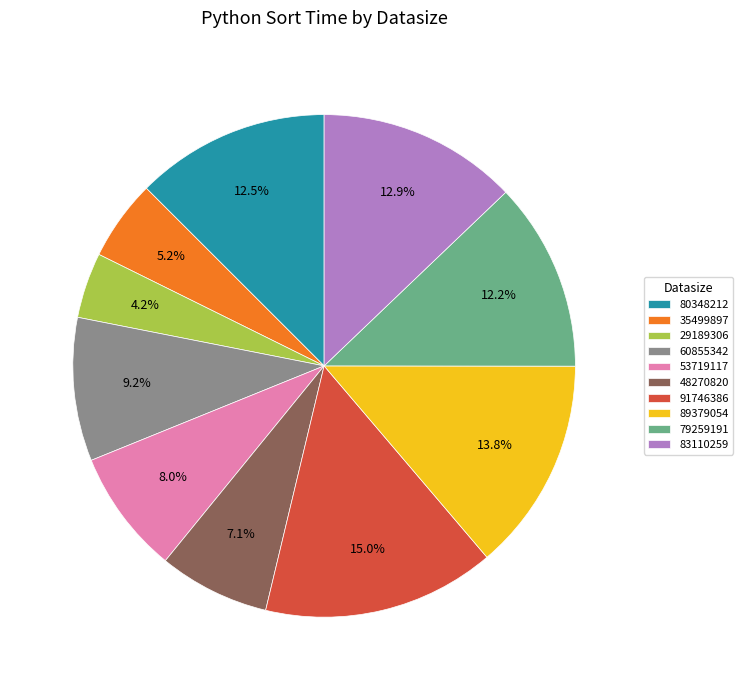

Which has a higher value, 35499897 or 83110259?

83110259